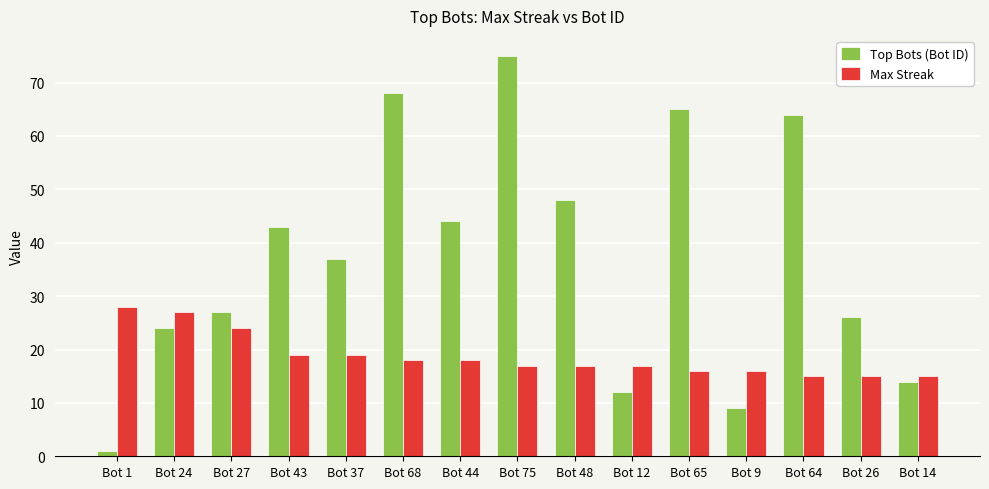

What is the label of the 13th bar from the left?

Bot 64